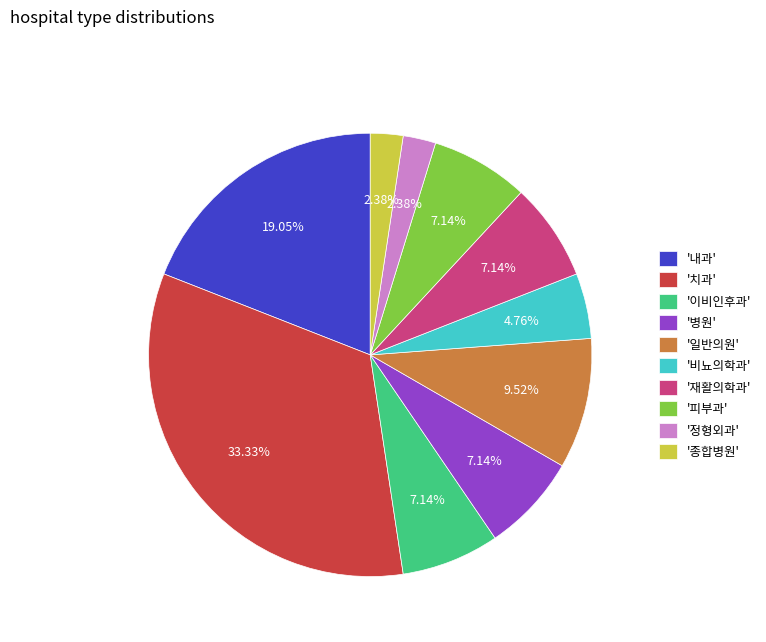

Is there any slice that represents more than half of the pie?

No